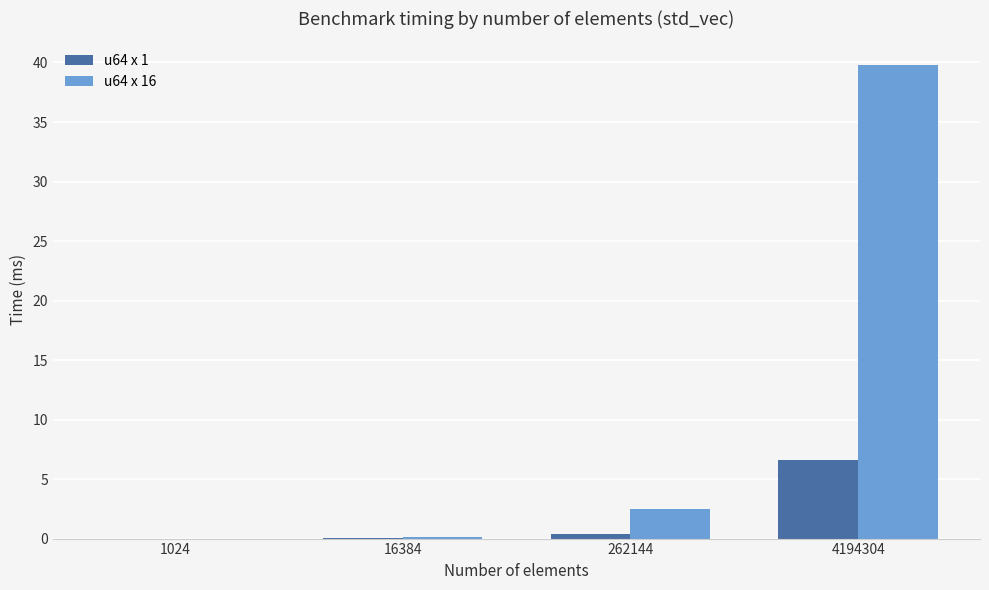

What is the sum of all u64 x 16 values?

42.4